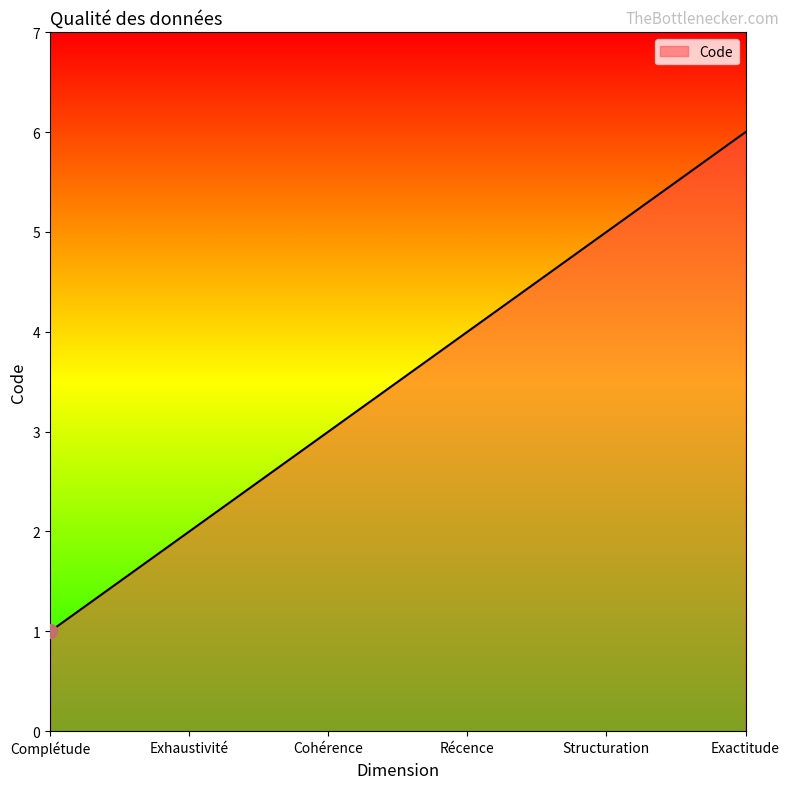

What is the ratio of the value at Complétude to the value at Cohérence?

0.3